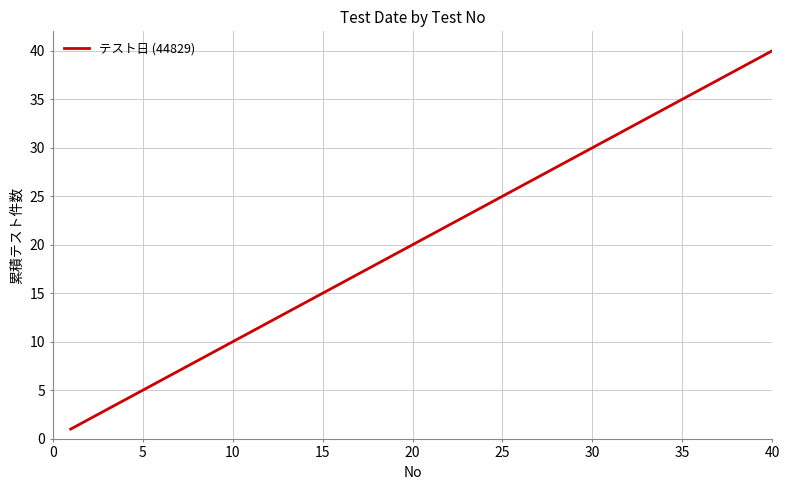

What is the difference between the maximum and minimum values?

39